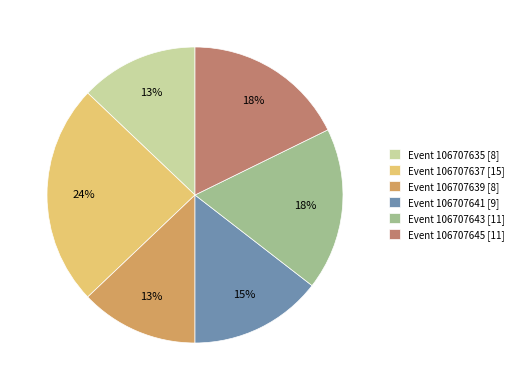

Combined, do Event 106707635 [8] and Event 106707637 [15] account for over 50%?

No